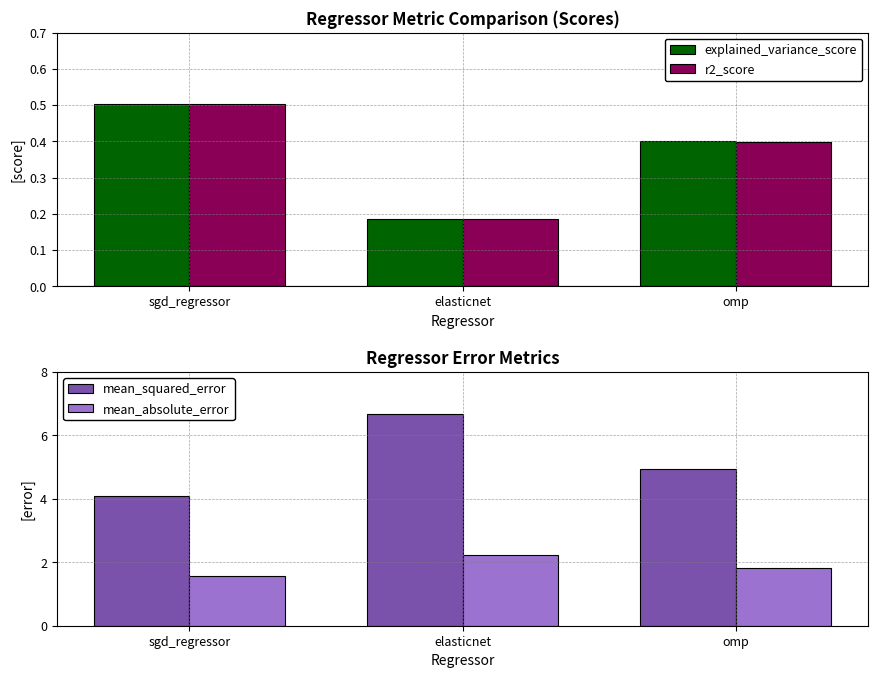

What is the minimum value for r2_score?

0.2